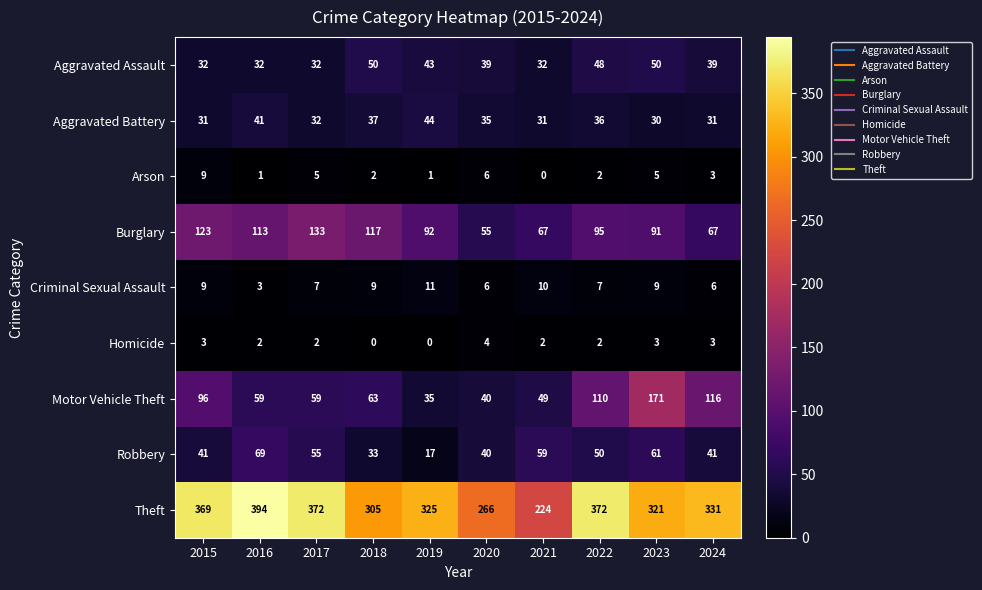

Which series changed the most between 2016 and 2019?

Theft